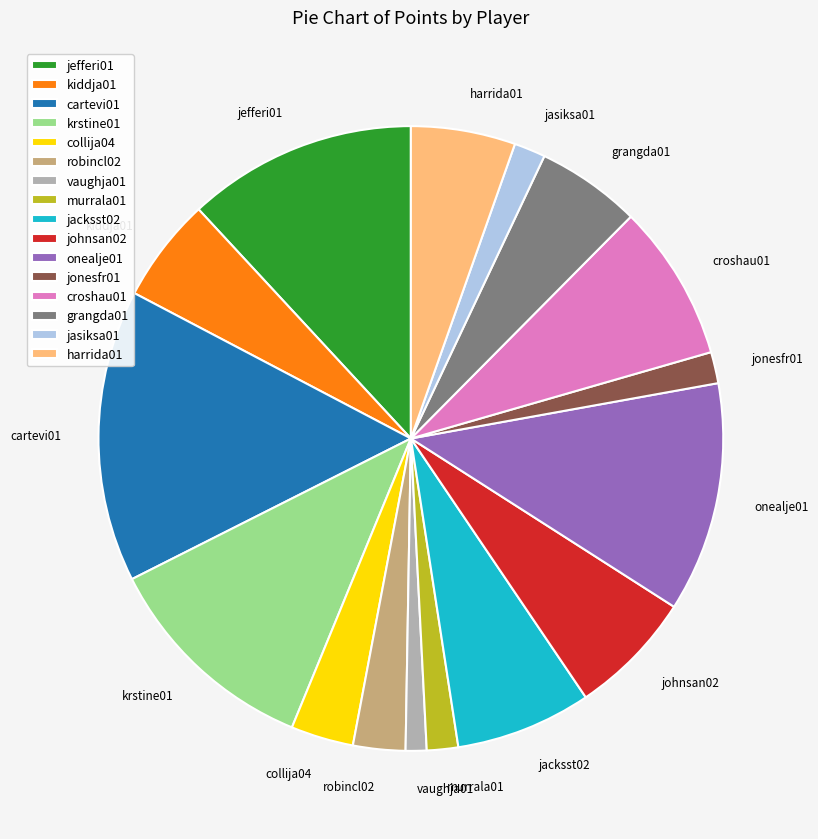

How many slices are in this pie chart?

16